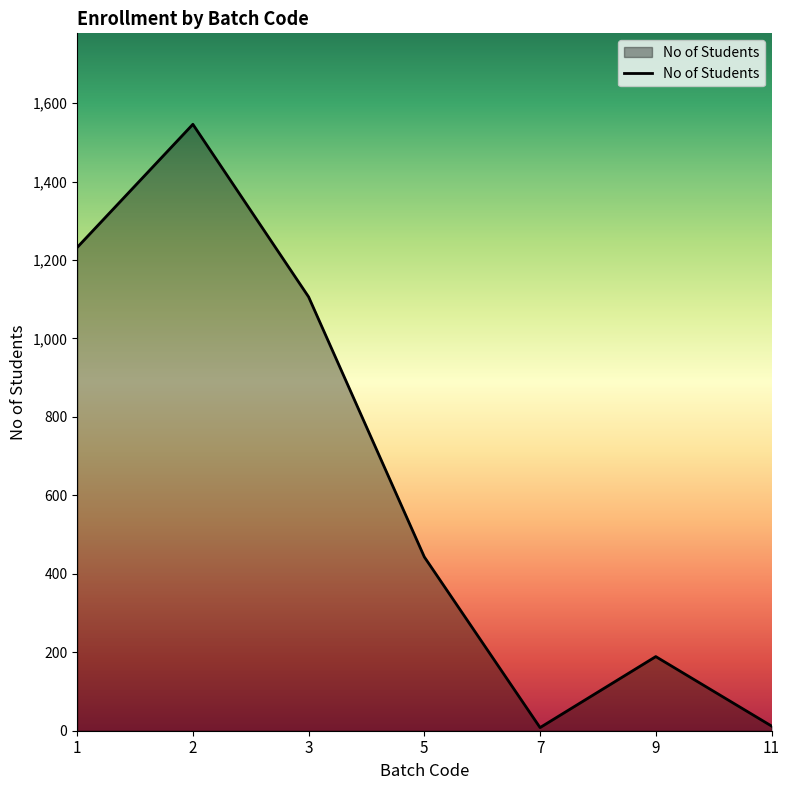

What is the minimum value shown in the chart?

8